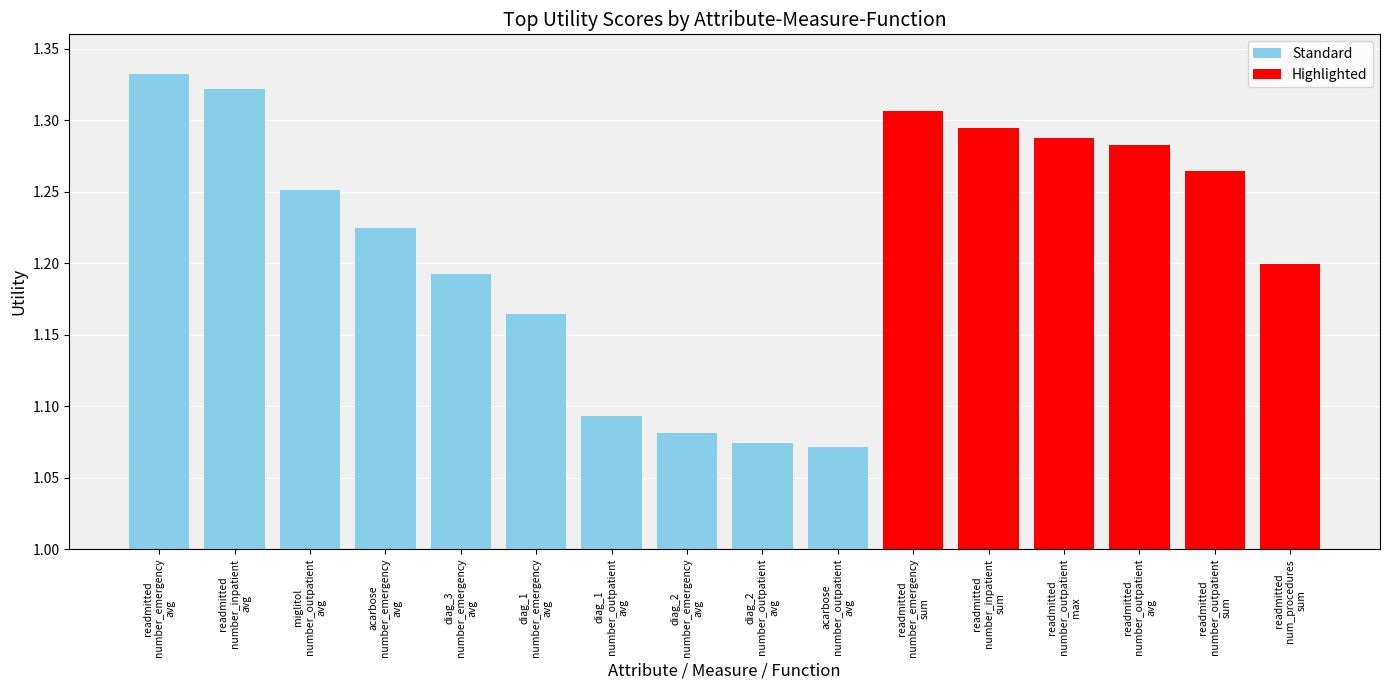

Rank the categories by value from lowest to highest.

acarbose
number_outpatient
avg, diag_2
number_outpatient
avg, diag_2
number_emergency
avg, diag_1
number_outpatient
avg, diag_1
number_emergency
avg, diag_3
number_emergency
avg, readmitted
num_procedures
sum, acarbose
number_emergency
avg, miglitol
number_outpatient
avg, readmitted
number_outpatient
sum, readmitted
number_outpatient
avg, readmitted
number_outpatient
max, readmitted
number_inpatient
sum, readmitted
number_emergency
sum, readmitted
number_inpatient
avg, readmitted
number_emergency
avg